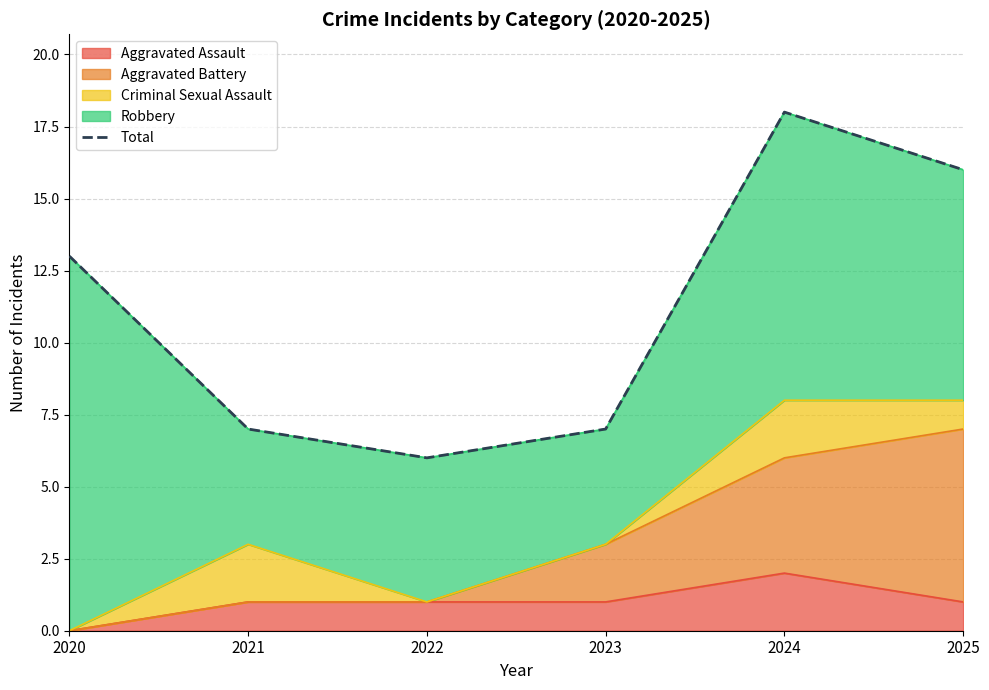

The value at 2021 is 4. True or false?

False